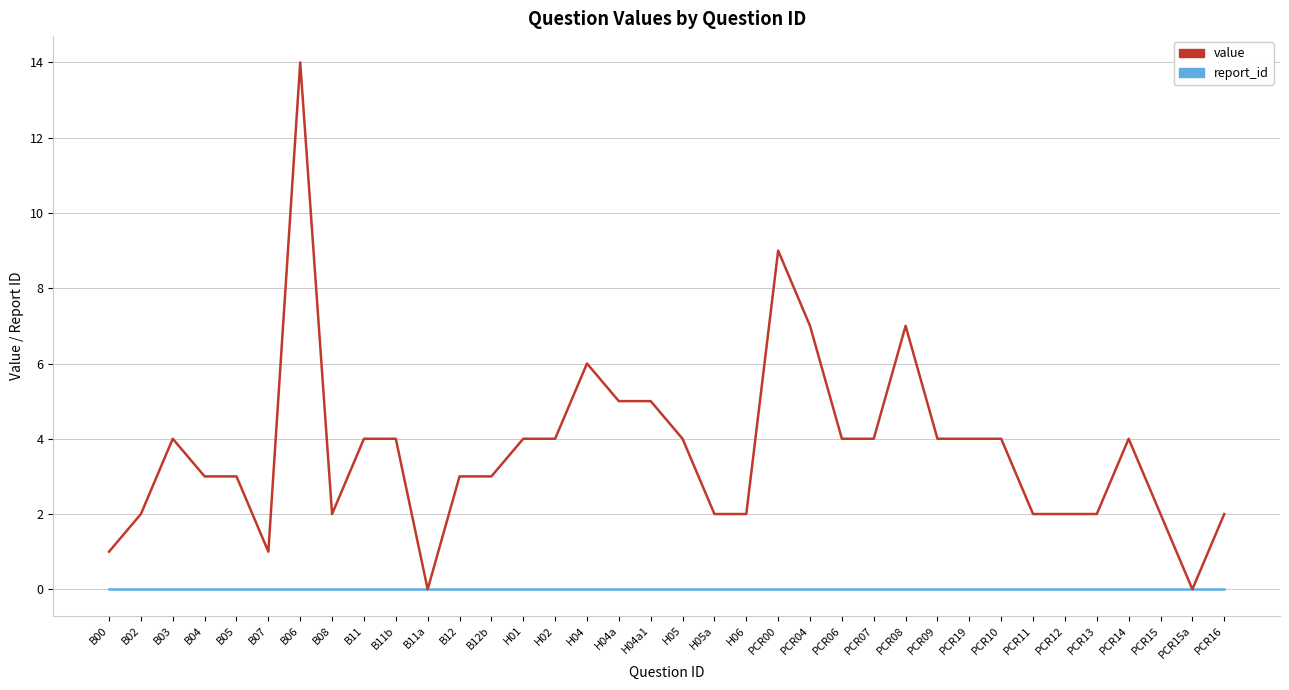

How many categories are shown in the chart?

36